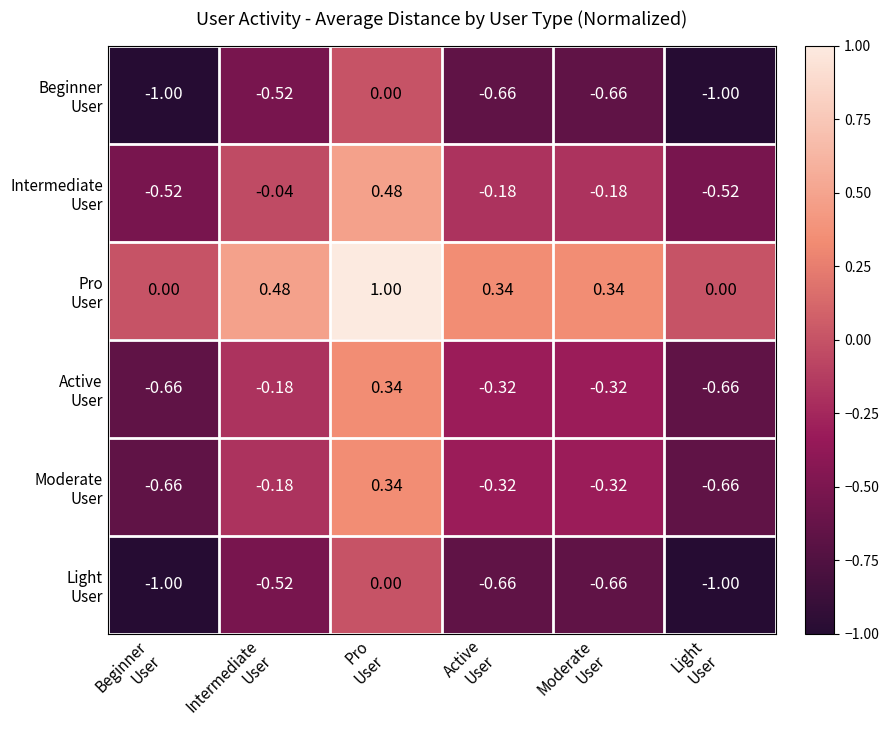

How many categories are shown in the chart?

6